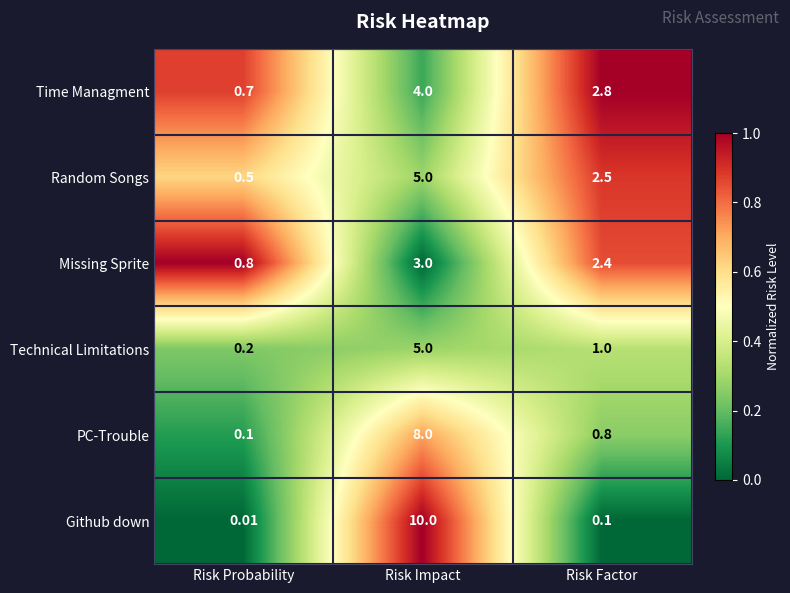

Which category has the lowest value across all series?

Risk Probability